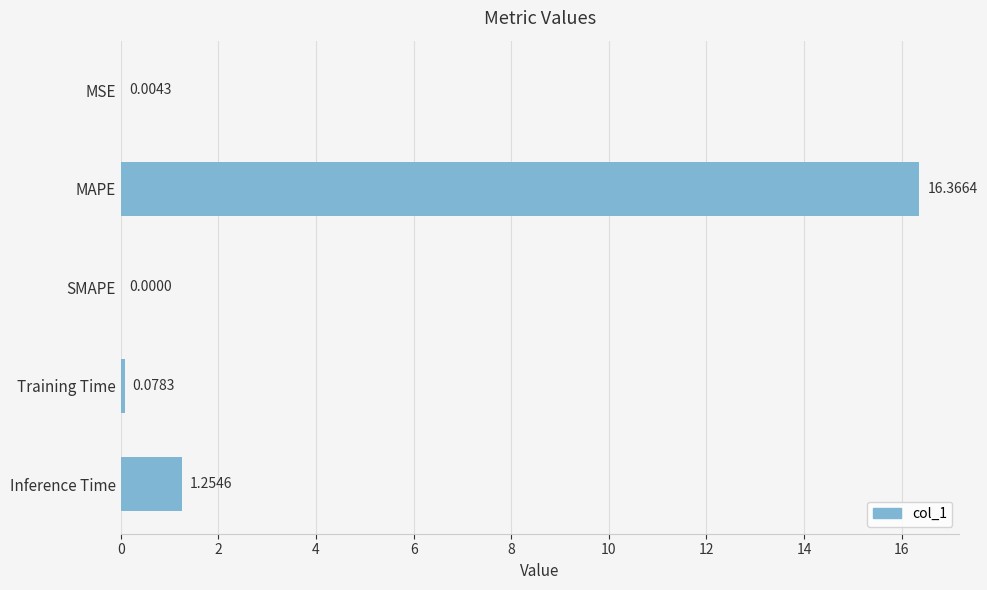

Which category has the highest value across all series?

MAPE